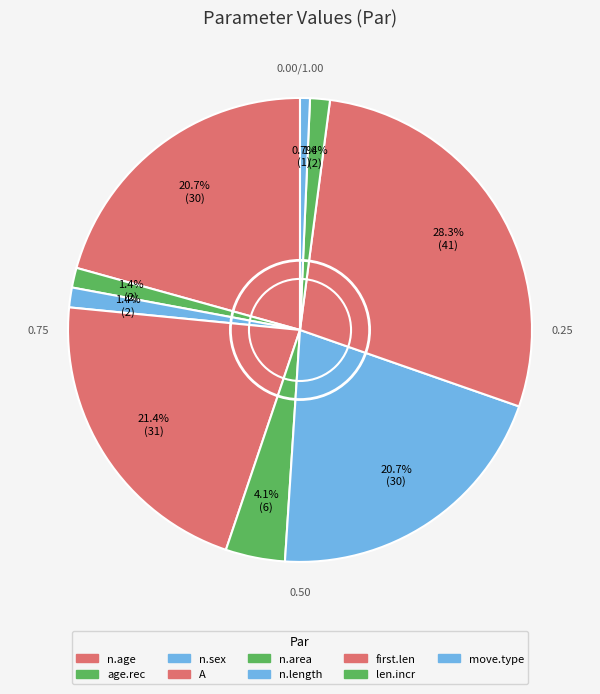

To the nearest percent, what is the combined percentage of n.area and n.sex?

6%